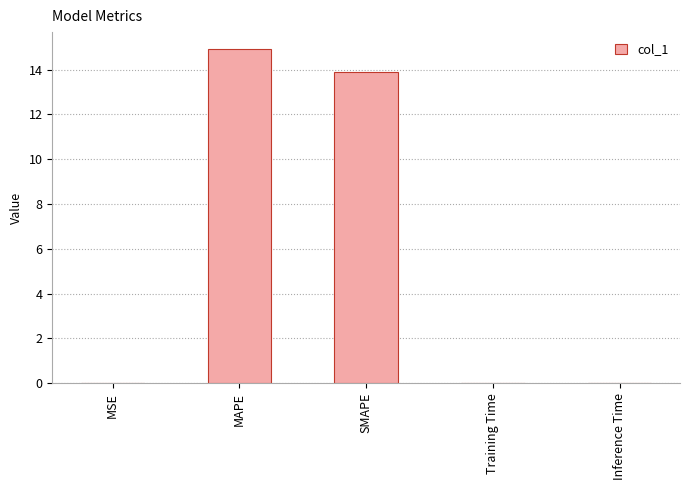

Which has a higher value, Inference Time or MAPE?

MAPE